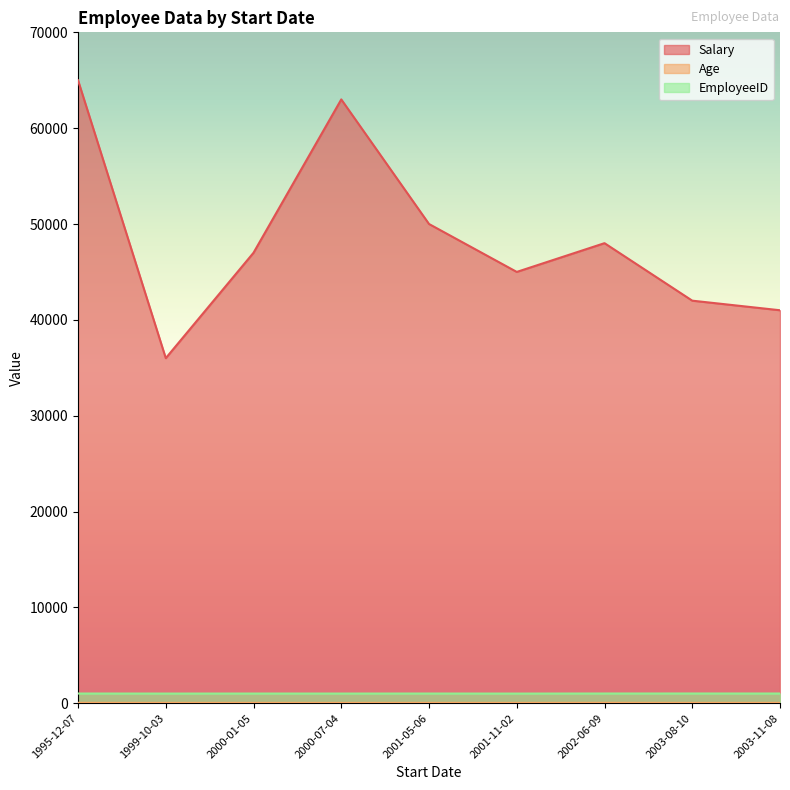

Is it true that Age equals 32 at 2001-05-06?

True